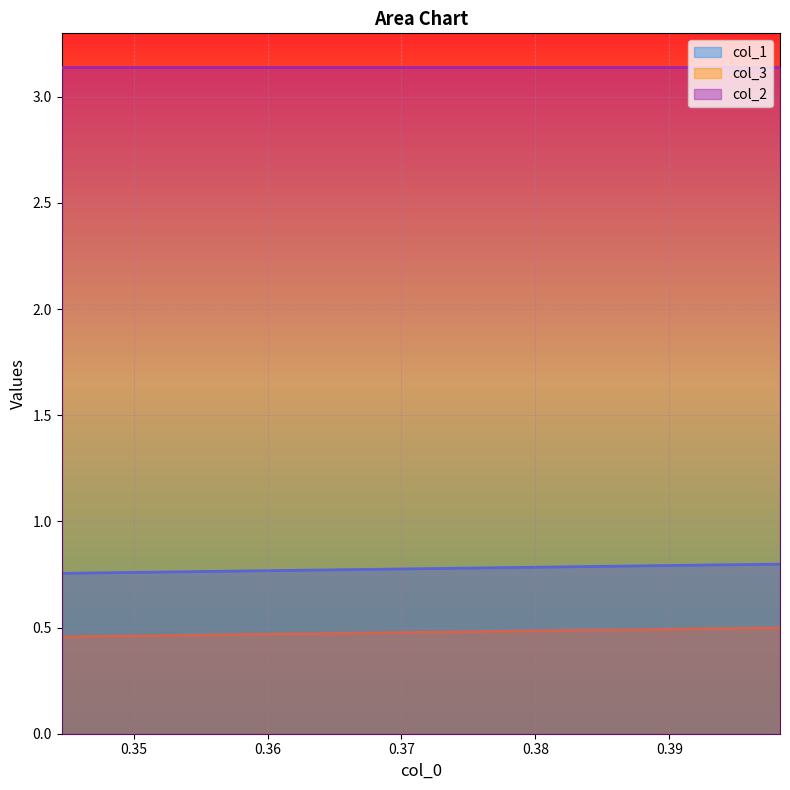

What is the sum of all col_1 values?

2.3